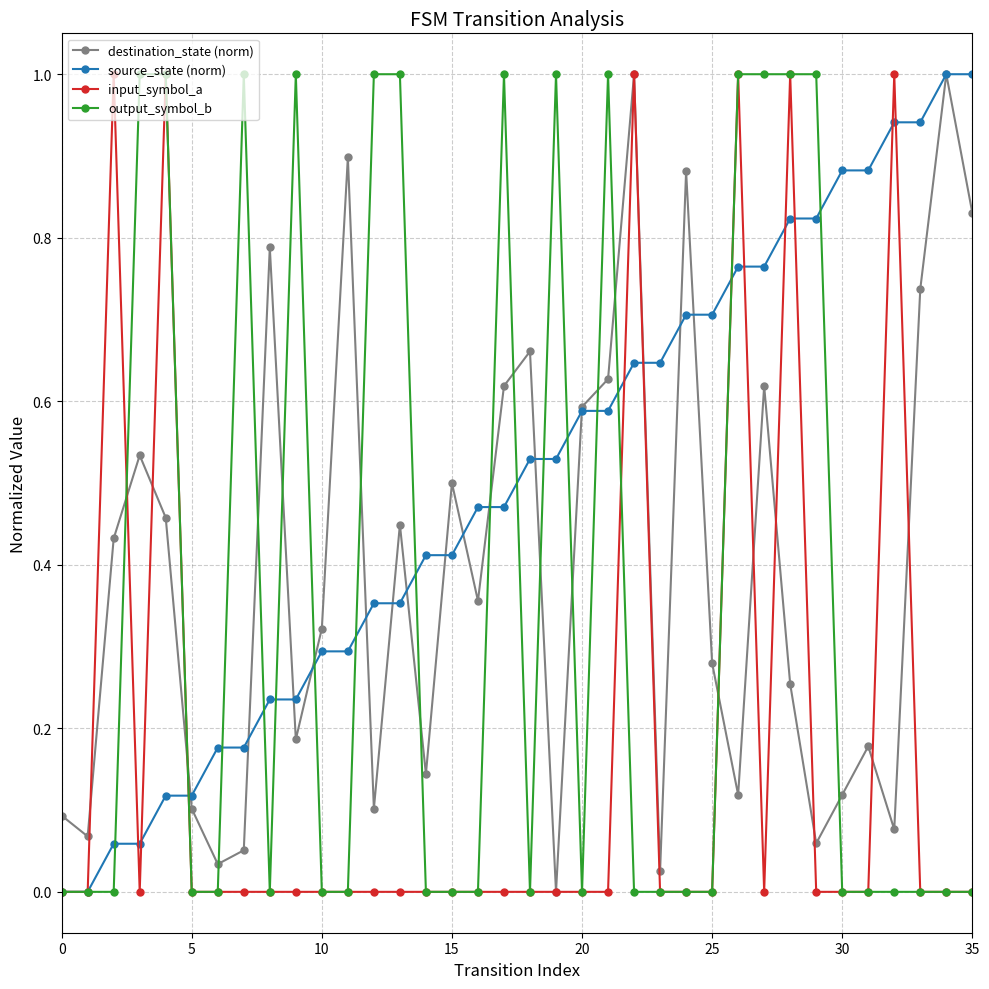

Which series ends up on top after the final intersection of output_symbol_b and destination_state (norm)?

destination_state (norm)